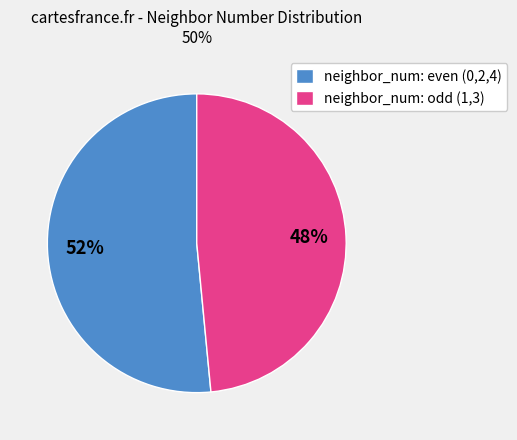

To the nearest percent, what portion does neighbor_num: odd (1,3) represent?

48%